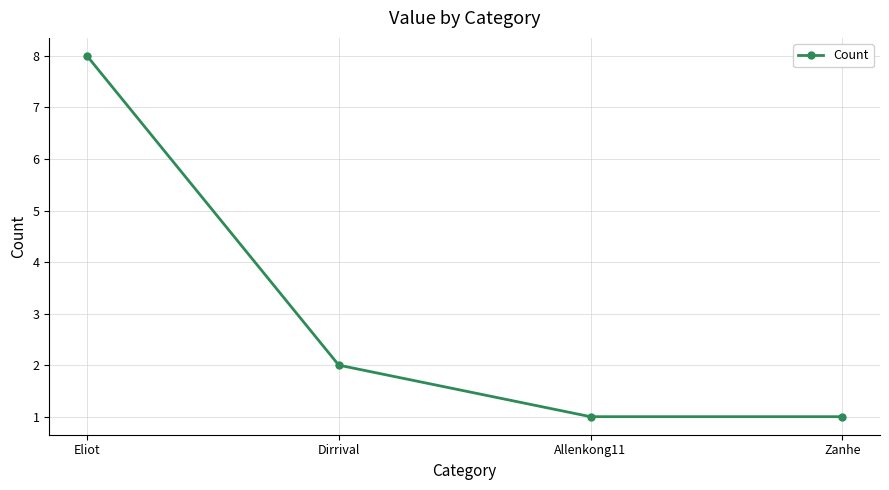

The value at Dirrival is 1. True or false?

False